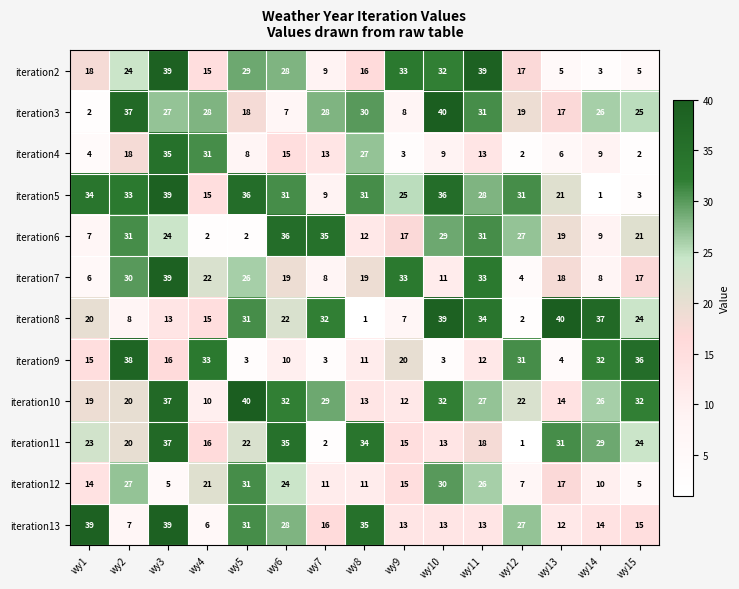

What is the greatest value displayed?

40